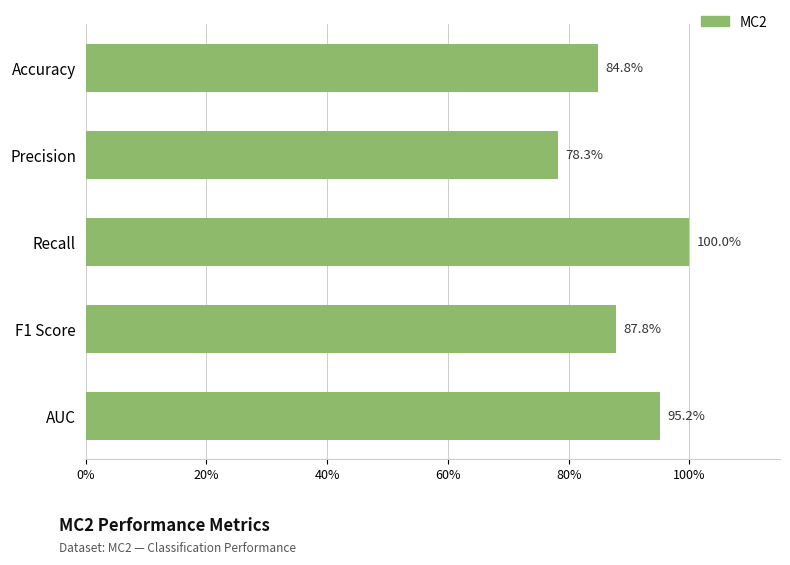

What is the difference between the maximum and second lowest values?

0.2